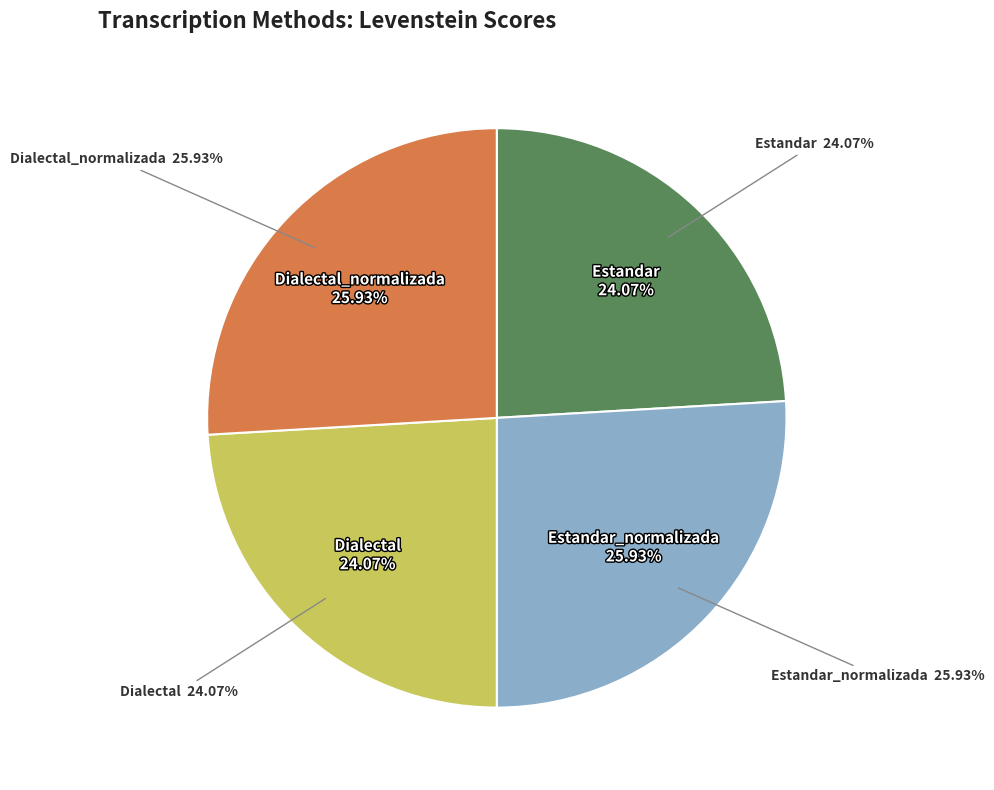

Approximately how many times larger is the value at Estandar_normalizada compared to Dialectal_normalizada?

1.0